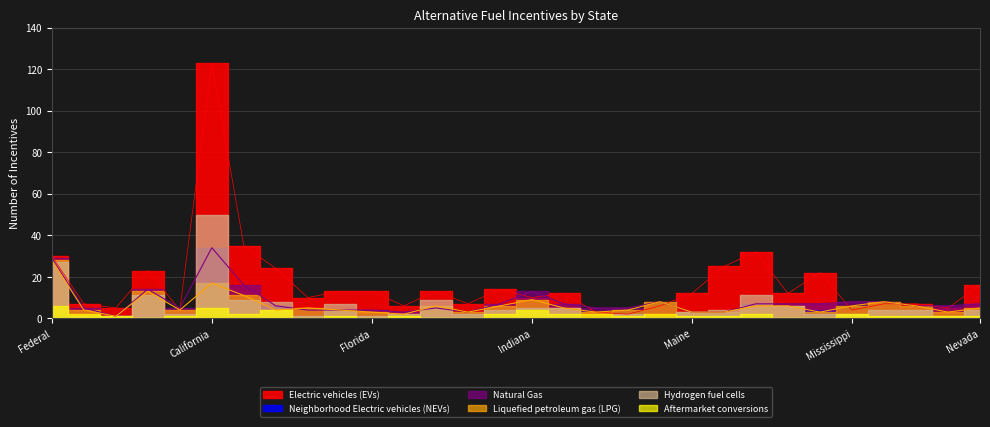

How many lines are shown in the chart?

3